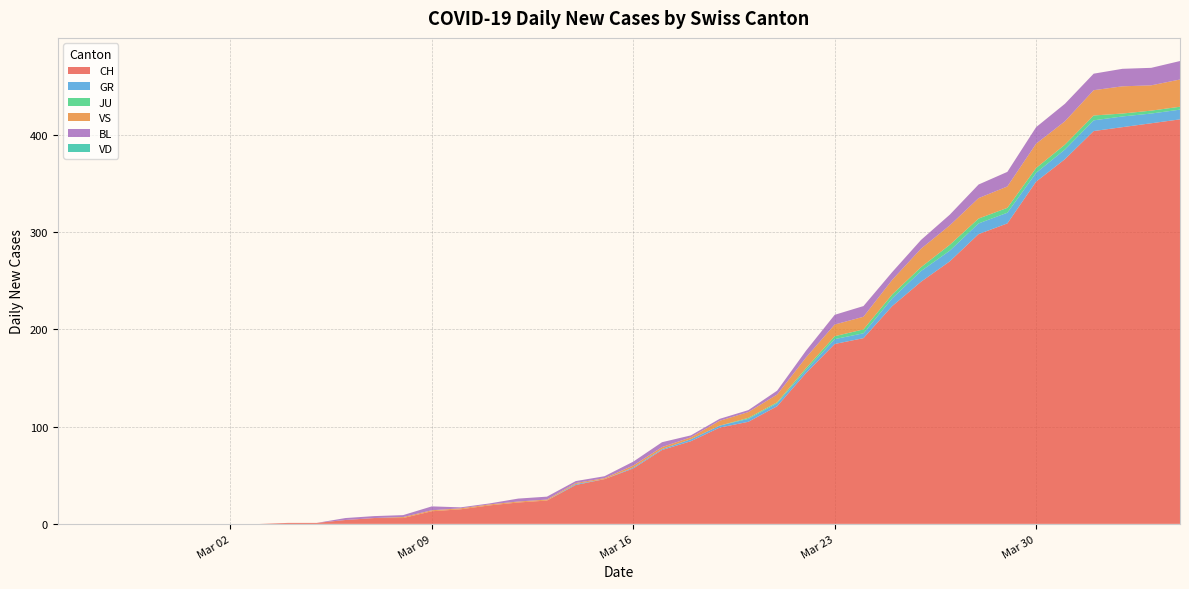

Reading left to right, list all the values displayed in this chart.

CH: 0=0	1=0	2=0	3=0	4=0	5=0	6=0	7=0	8=1	9=1	10=4	11=6	12=6	13=13	14=15	15=19	16=22	17=24	18=40	19=46	20=57	21=76	22=85	23=99	24=105	25=121	26=155	27=185	28=191	29=224	30=249	31=270	32=298	33=309	34=352	35=375	36=404	37=408	38=412	39=416
GR: 0=0	1=0	2=0	3=0	4=0	5=0	6=0	7=0	8=0	9=0	10=0	11=0	12=0	13=0	14=0	15=0	16=0	17=0	18=1	19=0	20=1	21=1	22=2	23=2	24=3	25=3	26=3	27=5	28=5	29=8	30=11	31=11	32=11	33=11	34=9	35=10	36=11	37=11	38=10	39=10
JU: 0=0	1=0	2=0	3=0	4=0	5=0	6=0	7=0	8=0	9=0	10=0	11=0	12=0	13=0	14=0	15=0	16=0	17=0	18=0	19=0	20=0	21=0	22=0	23=0	24=1	25=1	26=2	27=3	28=4	29=4	30=4	31=6	32=5	33=5	34=5	35=5	36=5	37=3	38=3	39=3
VS: 0=0	1=0	2=0	3=0	4=0	5=0	6=0	7=0	8=0	9=0	10=0	11=0	12=1	13=1	14=1	15=1	16=1	17=1	18=1	19=1	20=2	21=2	22=2	23=5	24=6	25=8	26=11	27=12	28=13	29=15	30=19	31=20	32=21	33=22	34=25	35=24	36=26	37=28	38=26	39=28
BL: 0=0	1=0	2=0	3=0	4=0	5=0	6=0	7=0	8=0	9=0	10=2	11=2	12=2	13=4	14=1	15=1	16=3	17=3	18=2	19=2	20=4	21=5	22=2	23=2	24=2	25=4	26=7	27=10	28=11	29=8	30=9	31=11	32=14	33=15	34=17	35=18	36=17	37=18	38=18	39=19
VD: 0=0	1=0	2=0	3=0	4=0	5=0	6=0	7=0	8=0	9=0	10=0	11=0	12=0	13=0	14=0	15=0	16=0	17=0	18=0	19=0	20=0	21=0	22=0	23=0	24=0	25=0	26=0	27=0	28=0	29=0	30=0	31=0	32=0	33=0	34=0	35=0	36=0	37=0	38=0	39=0